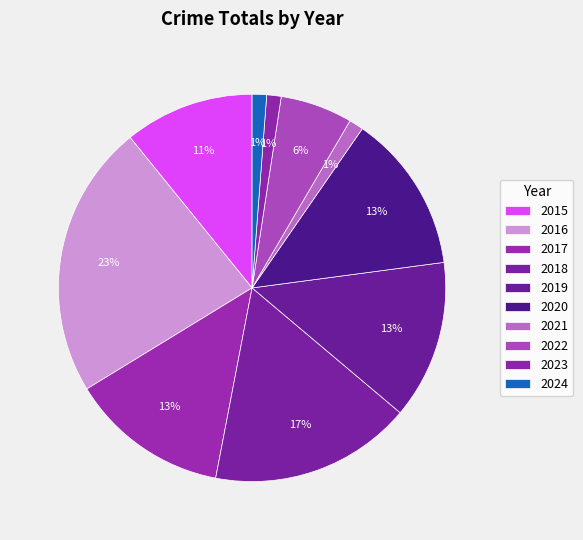

Count the number of slices in the pie.

10